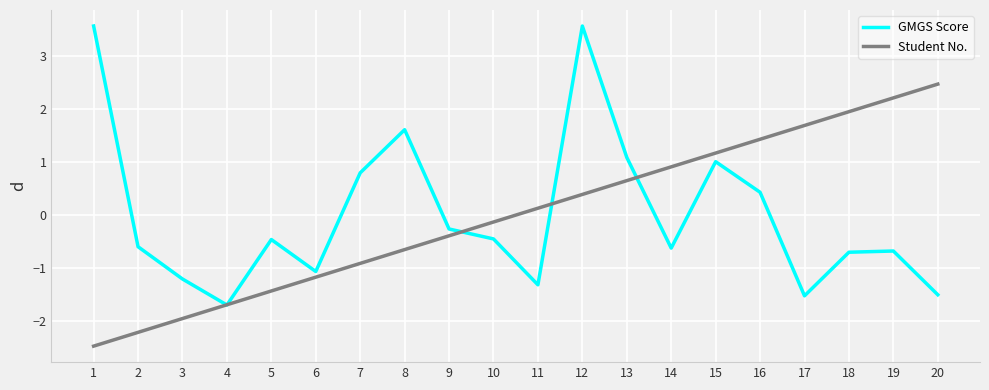

Is it true that GMGS Score equals -0.2 at 5?

False